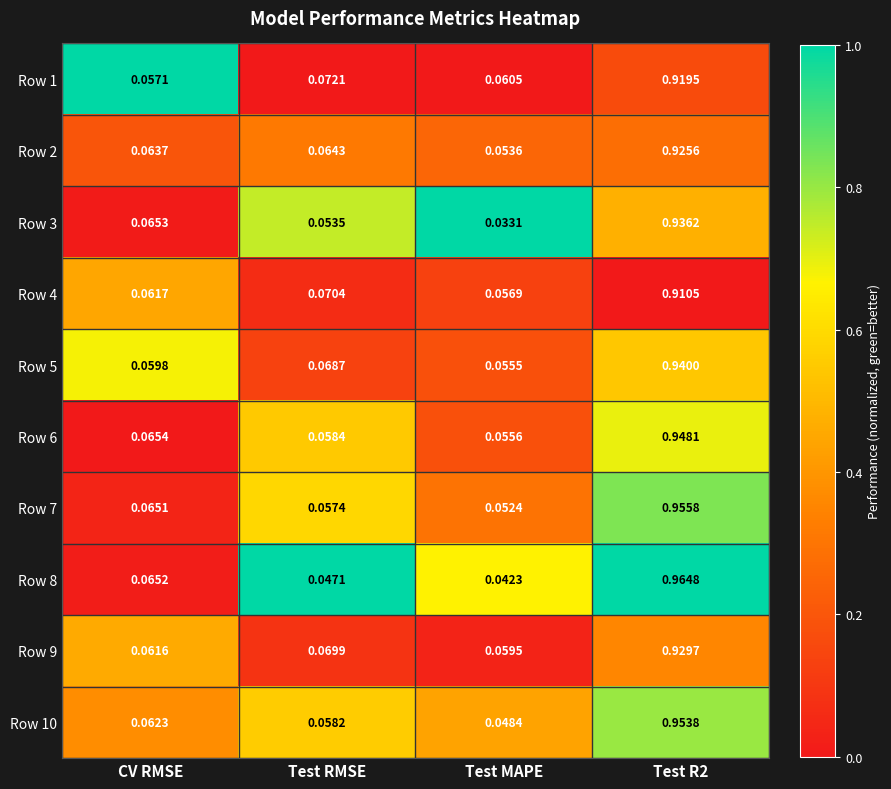

How many distinct data groups are displayed?

10